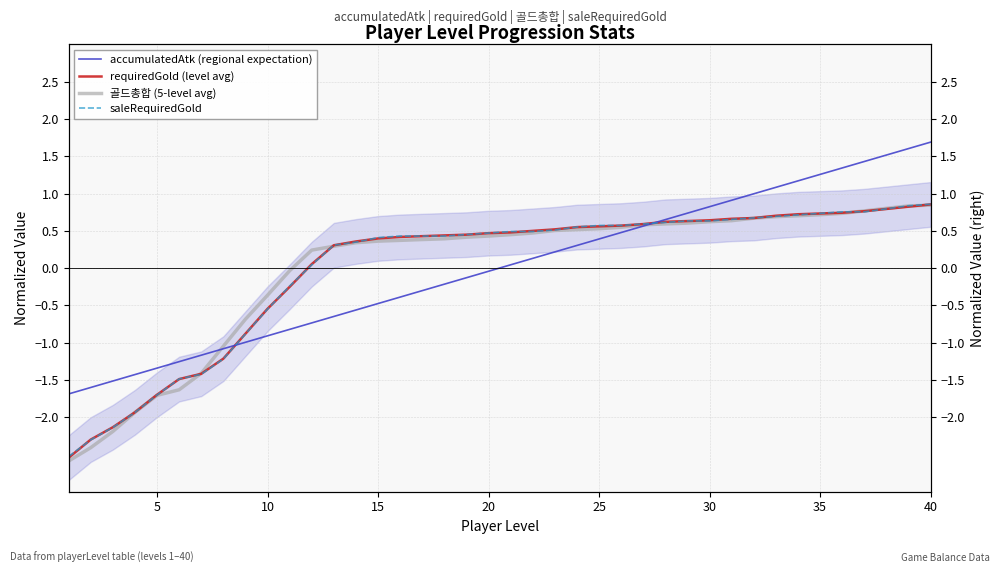

How many negative values does the saleRequiredGold series have?

11